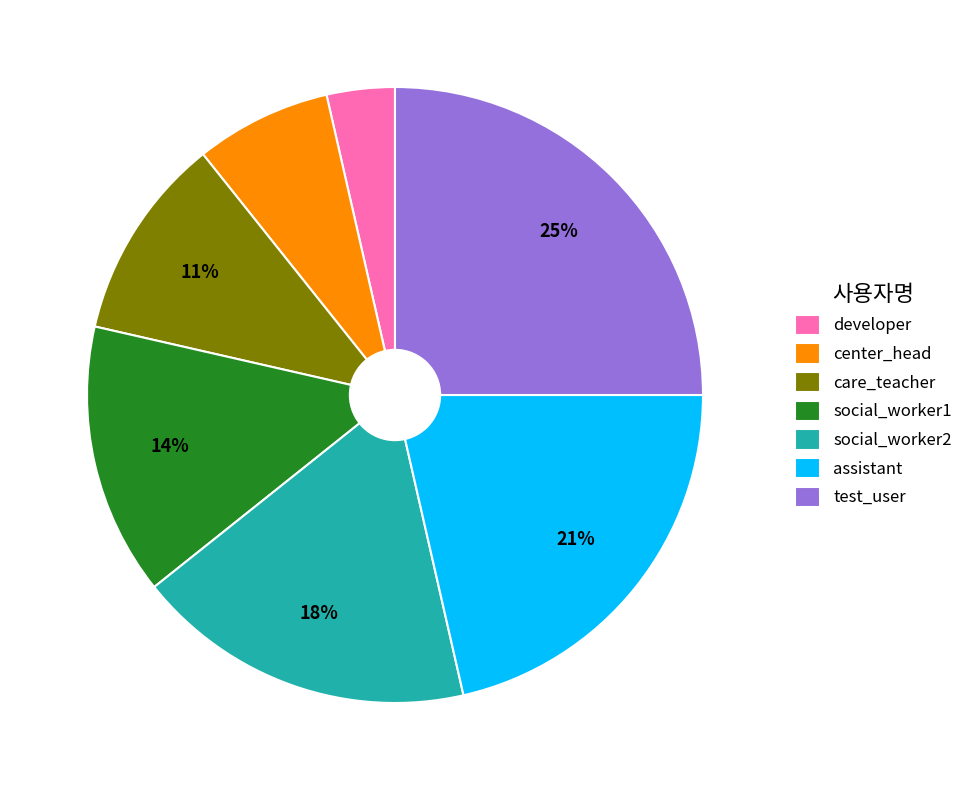

The developer slice represents 4% of the pie. True or false?

True